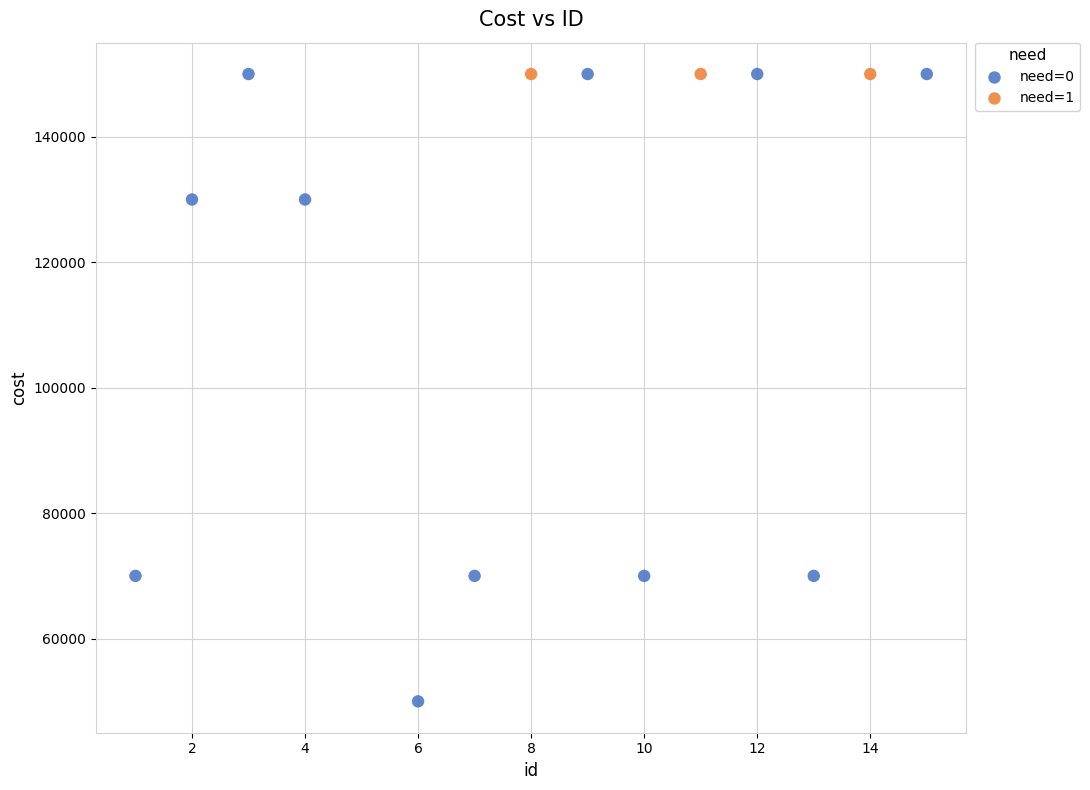

Which series contains the lowest Y value?

need=0